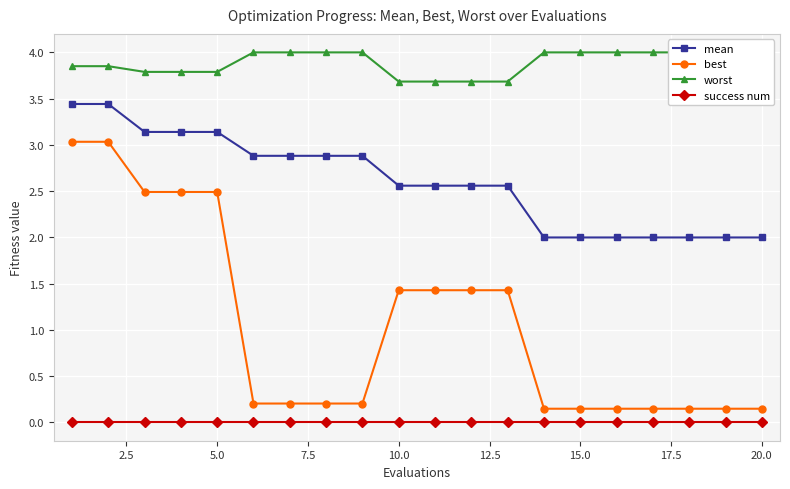

The value of best at 5.0 is 0.9. True or false?

False